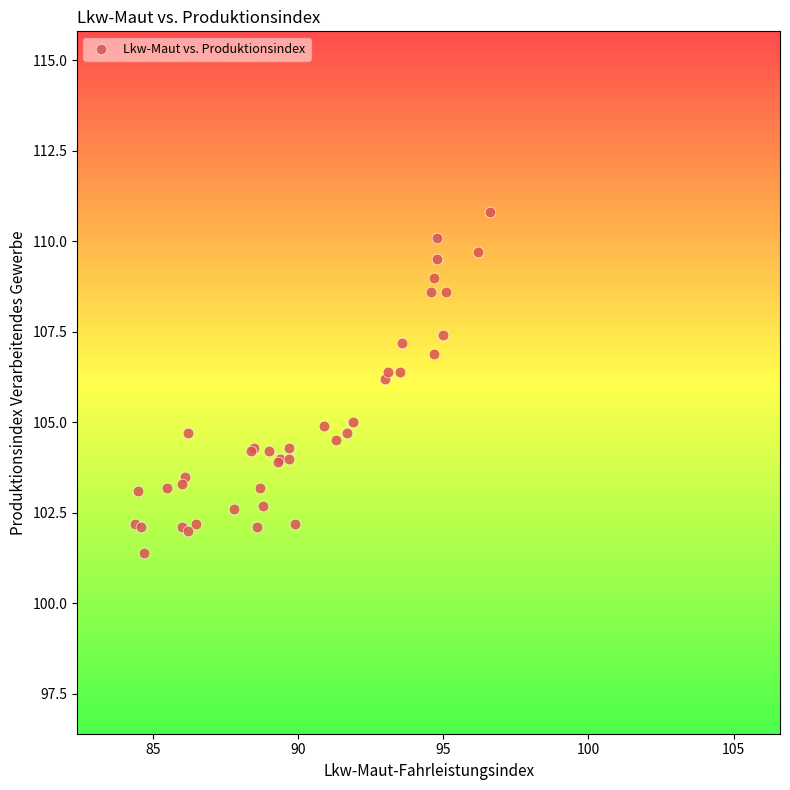

What Y value in the scatter plot is closest to 106?

106.2